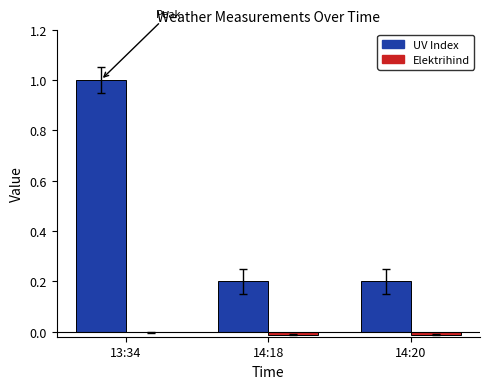

Is it true that UV Index equals 1.0 at 13:34?

True